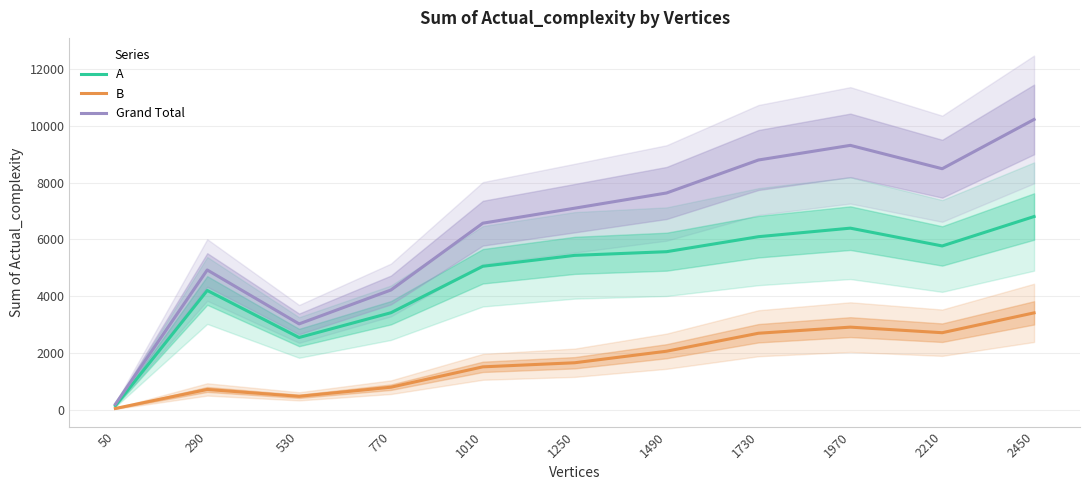

At how many categories does at least one series exceed 9177?

2